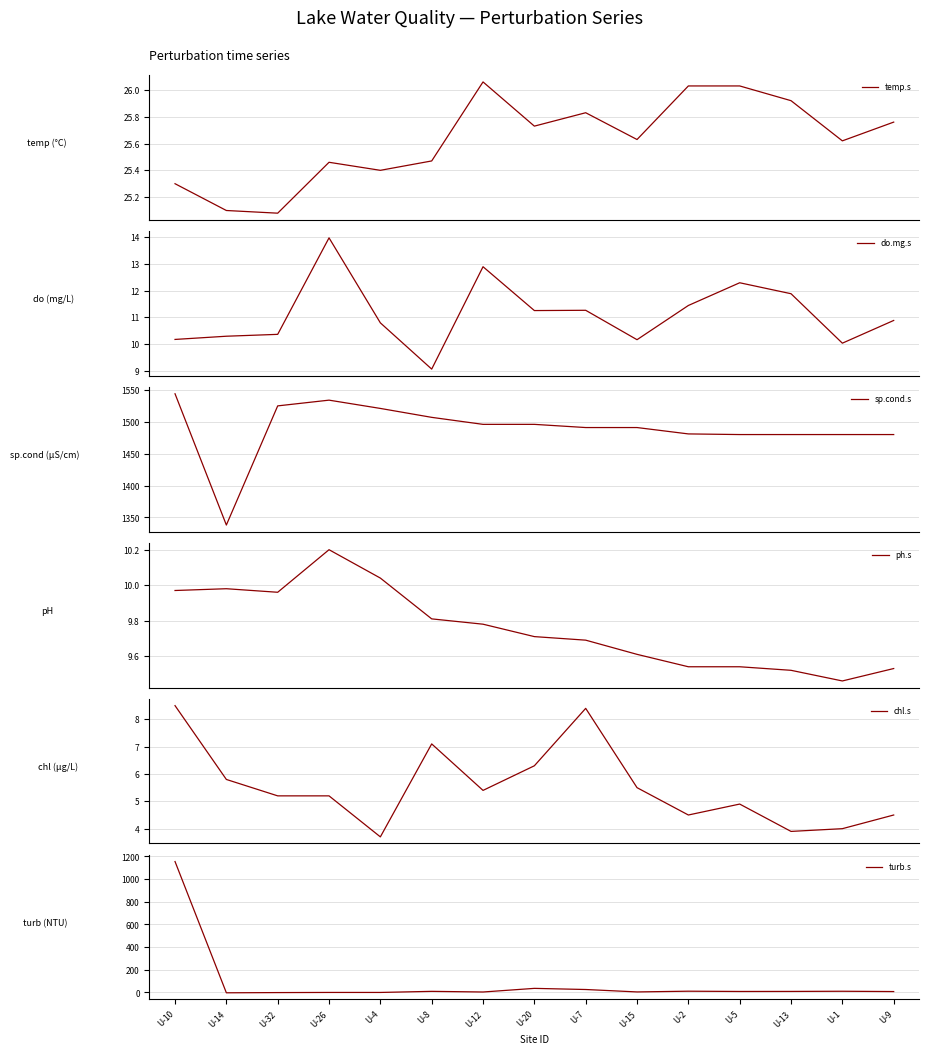

Which label corresponds to the smallest value in the chart?

U-14